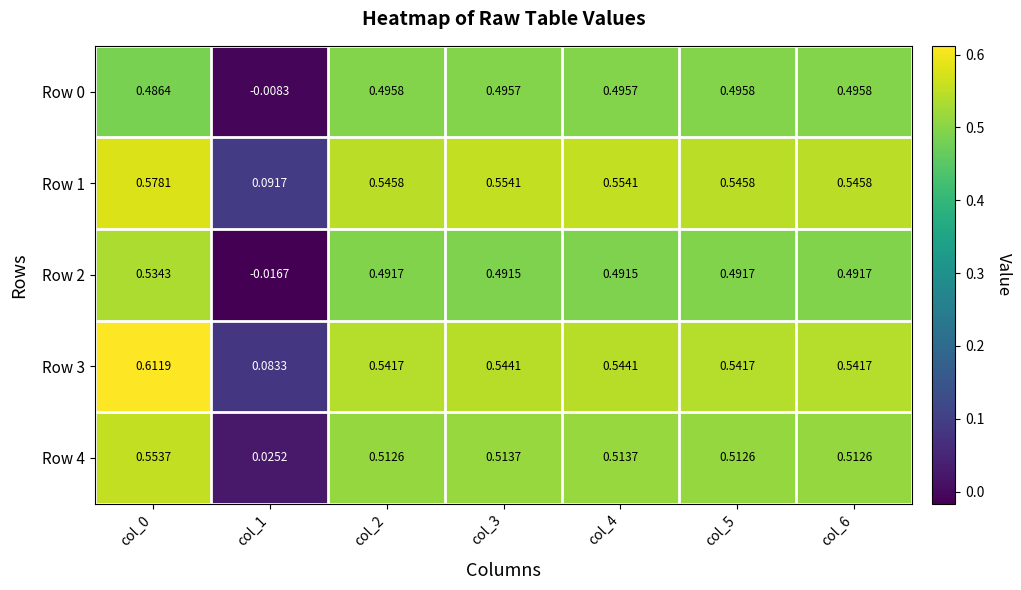

Is the value of Row 4 at col_6 greater than the value of Row 2 at col_4?

Yes